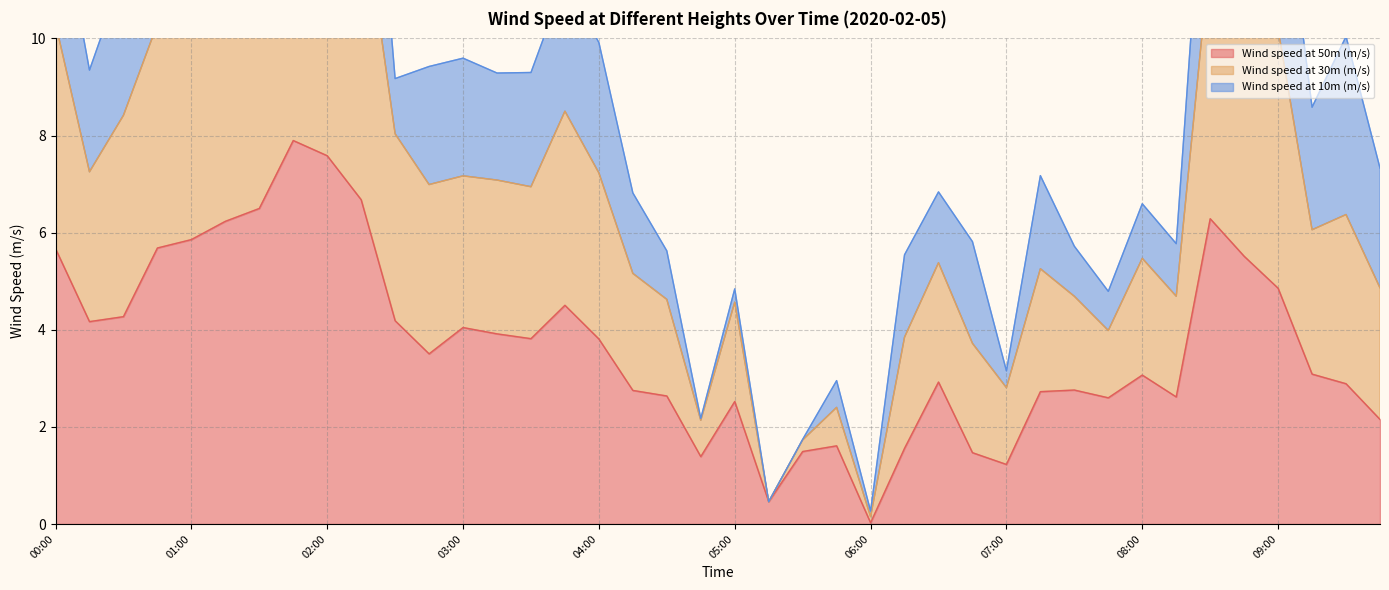

What is the highest value of the Wind speed at 50m (m/s) series?

7.9